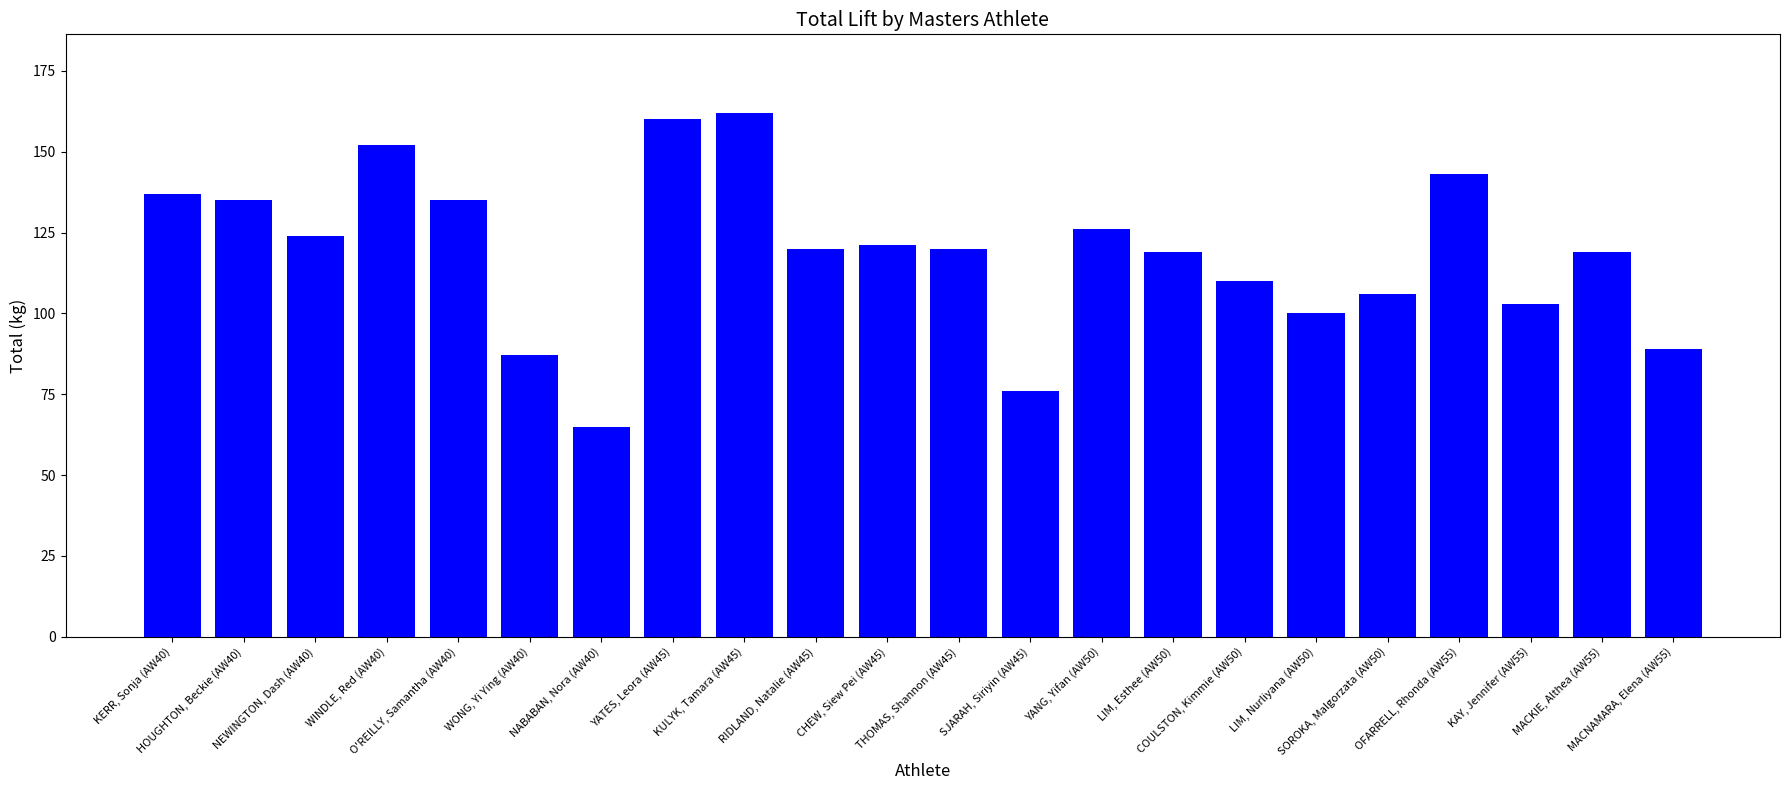

Reading left to right, what are all the values shown in this chart?

137	135	124	152	135	87	65	160	162	120	121	120	76	126	119	110	100	106	143	103	119	89